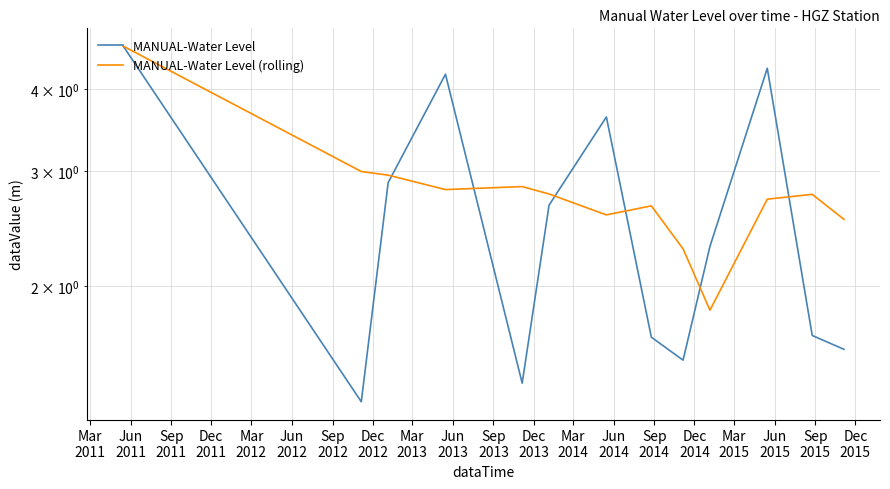

Rank the series at Jun
2011 from highest to lowest value.

MANUAL-Water Level (rolling), MANUAL-Water Level